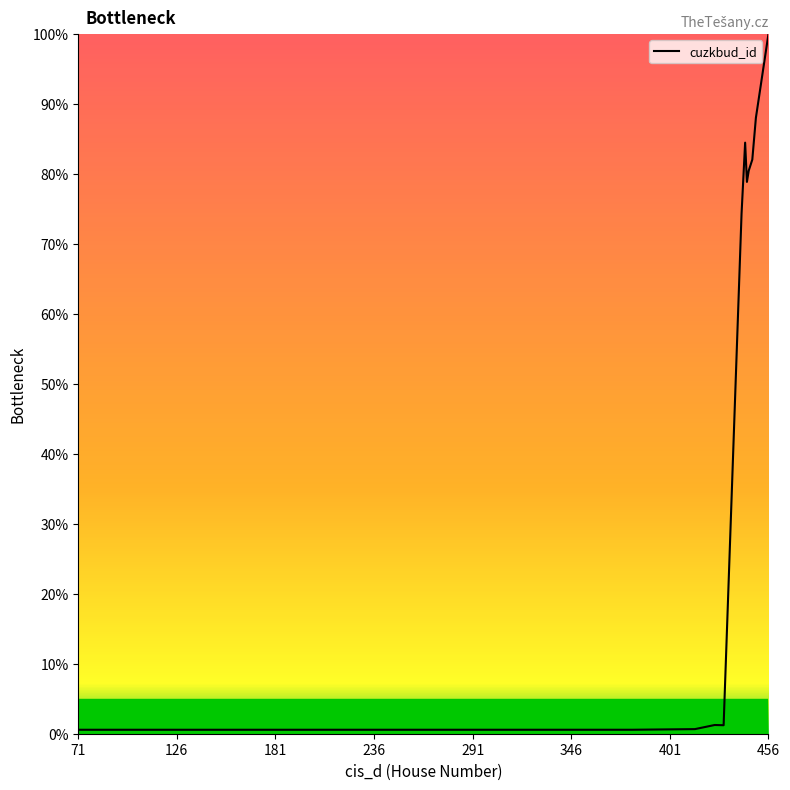

What is the difference between the maximum and minimum values?

99.4